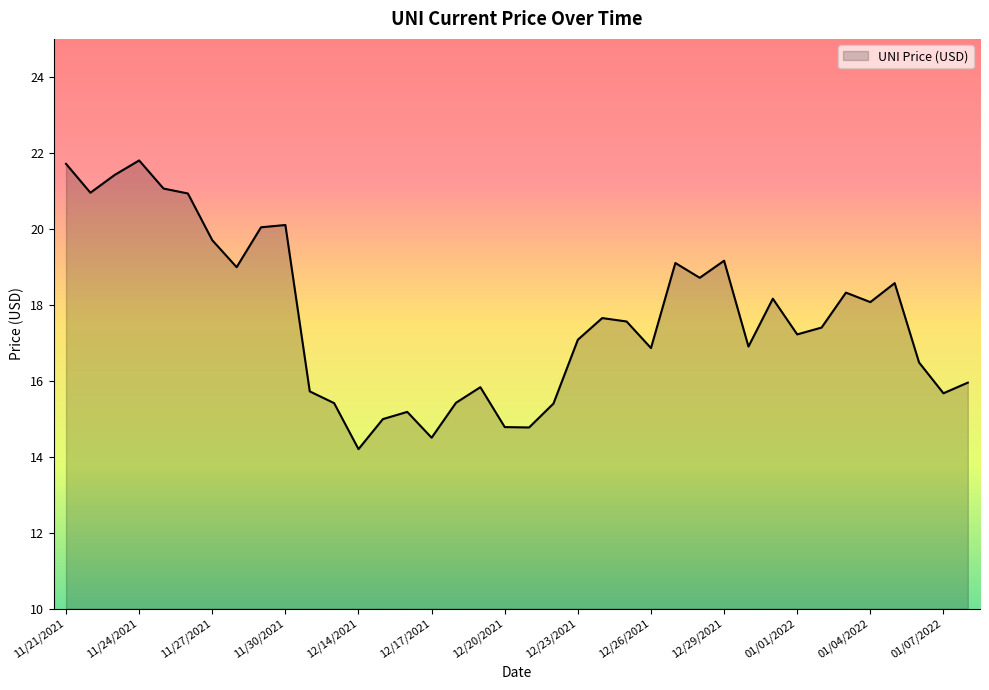

What is the greatest value displayed?

21.8